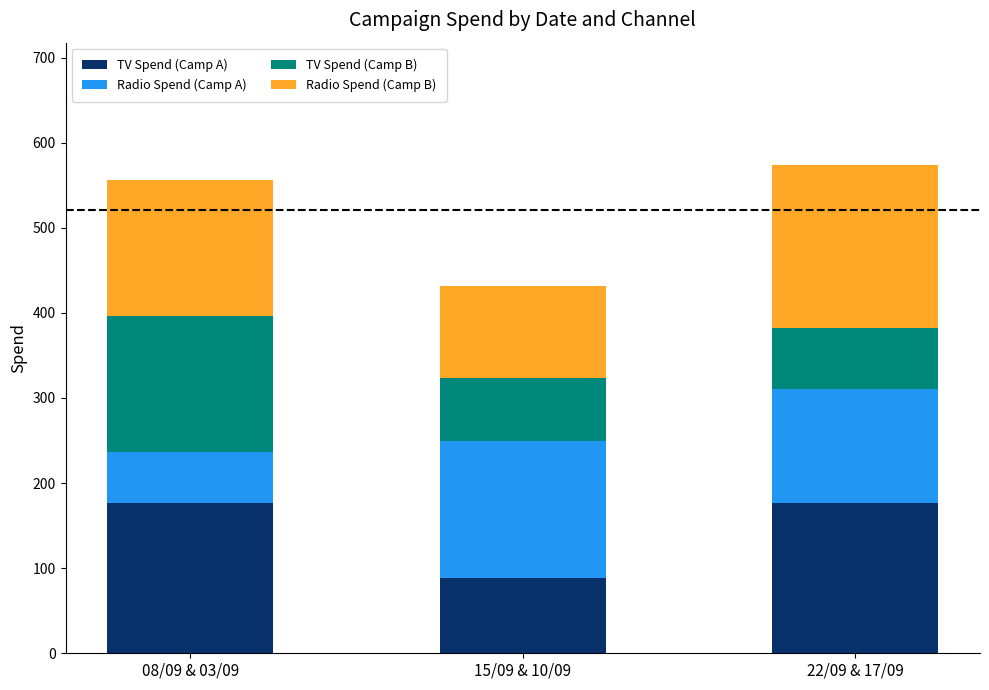

Are the bars grouped side by side (vs. stacked)?

No